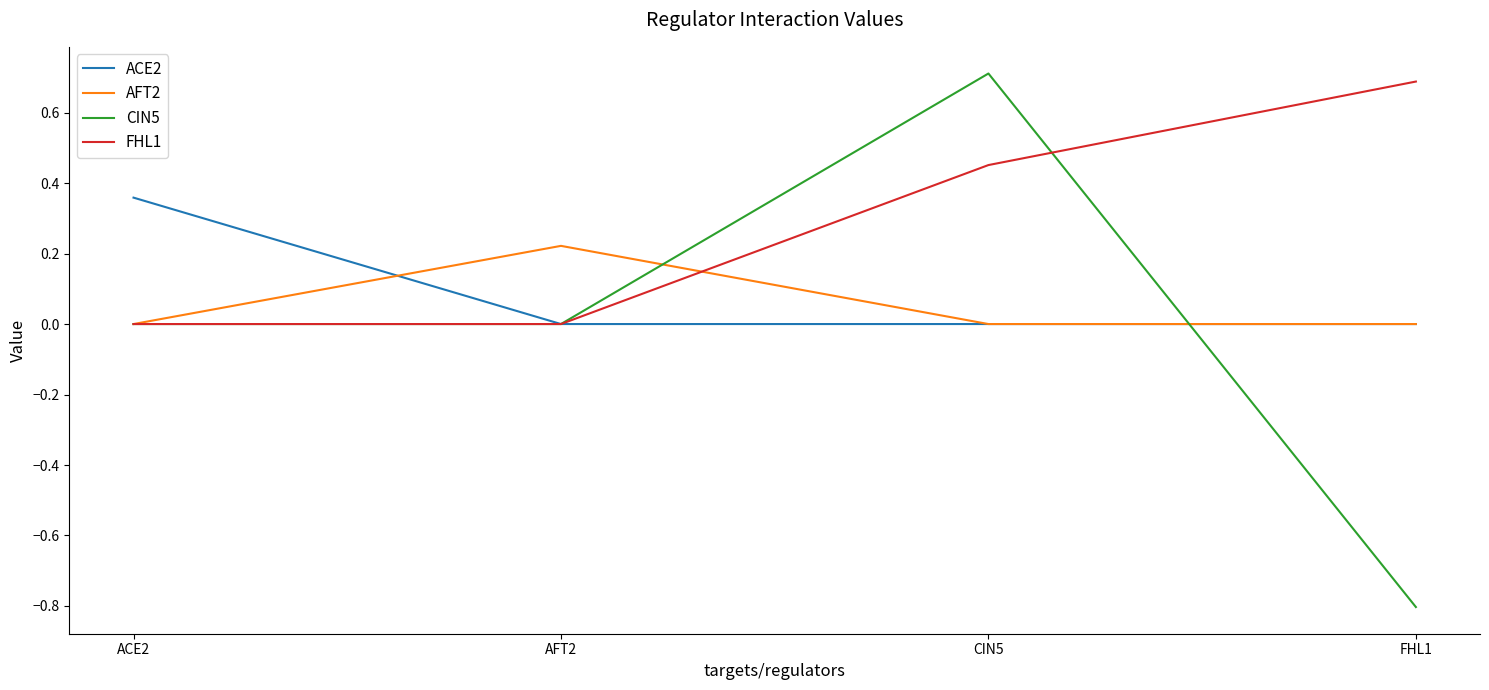

What is the difference between the highest and lowest values at CIN5?

0.7